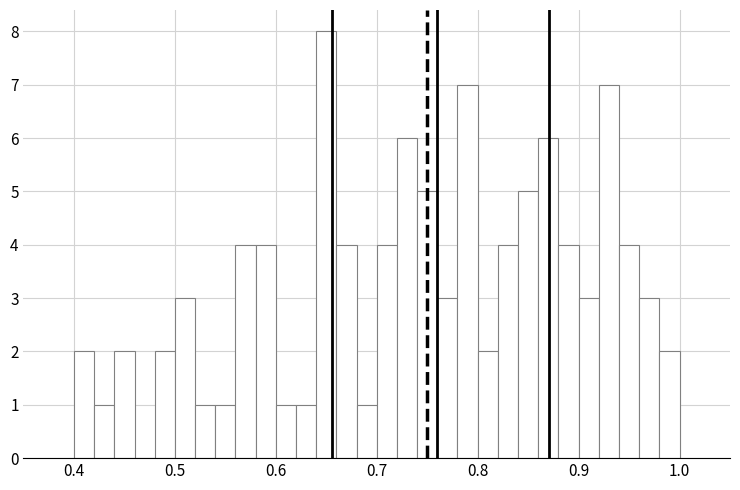

Around what value on the x-axis is the tallest bar? Give the approximate position of its centre, as read against the axis.

0.65